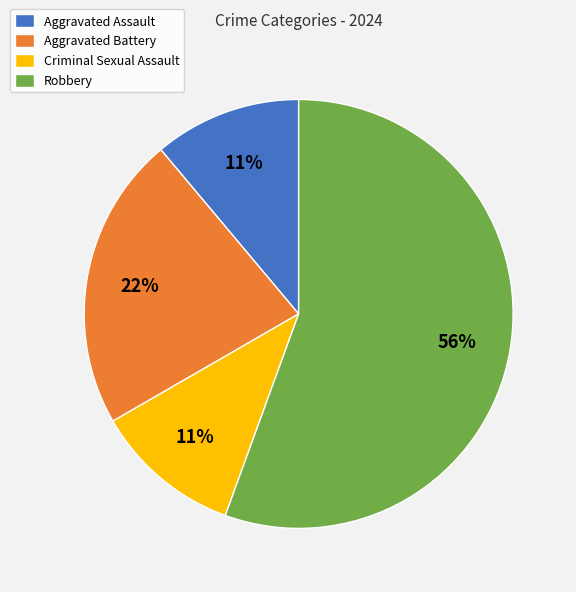

Approximately how many times larger is the value at Criminal Sexual Assault compared to Aggravated Battery?

0.5